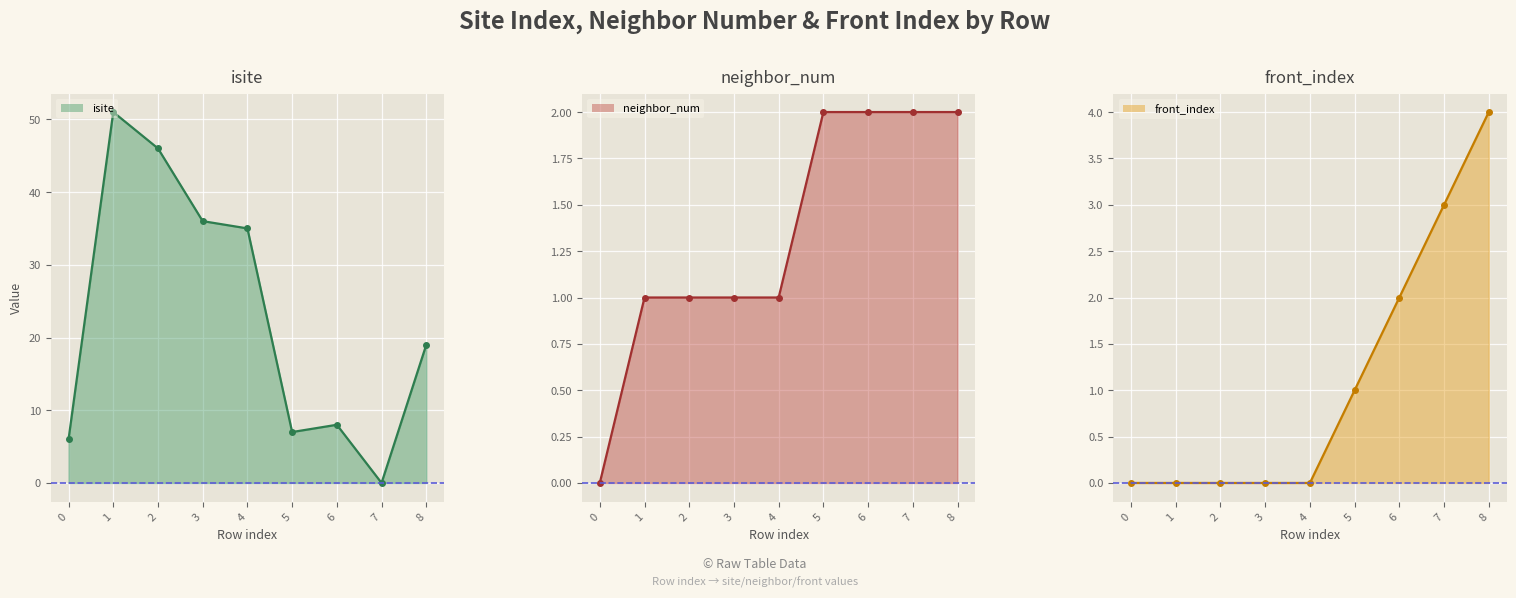

Which series has the largest total across all categories?

isite line